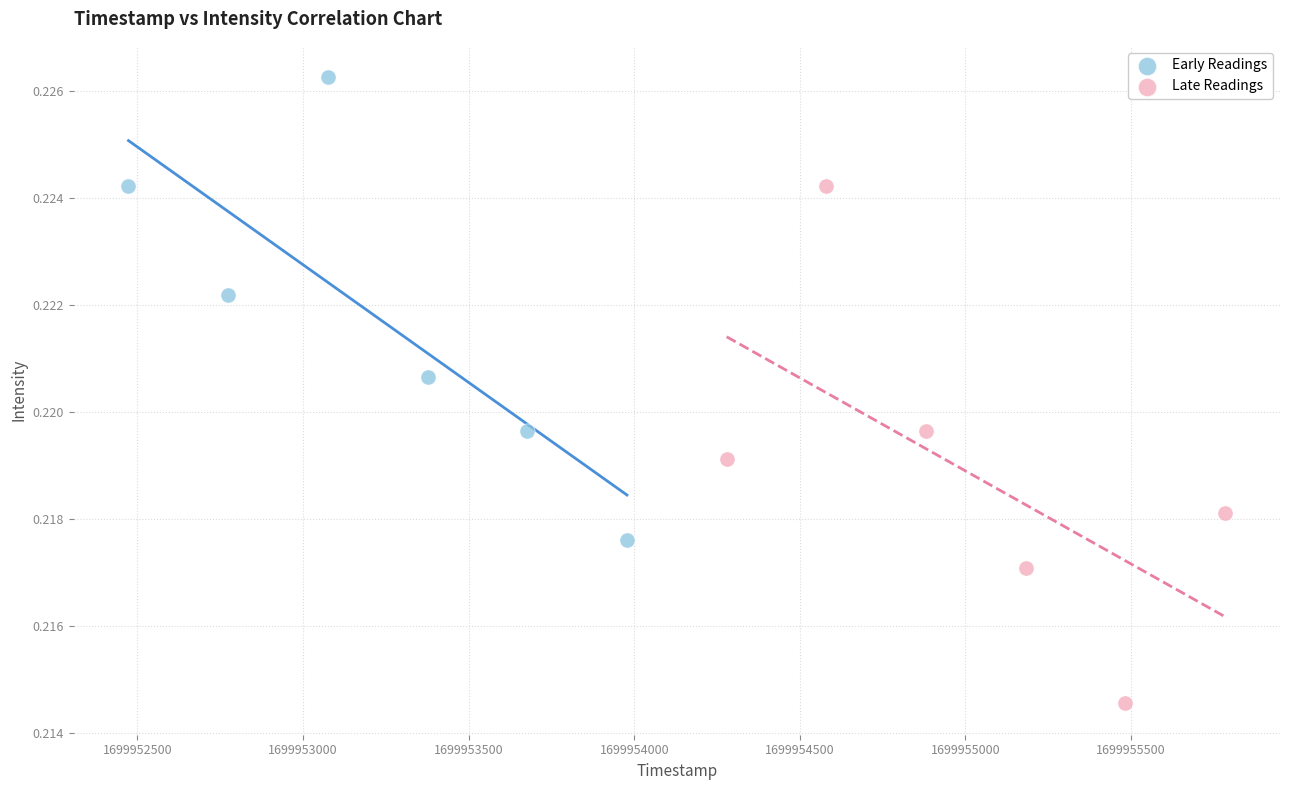

Which series reaches the maximum Y coordinate?

Early Readings